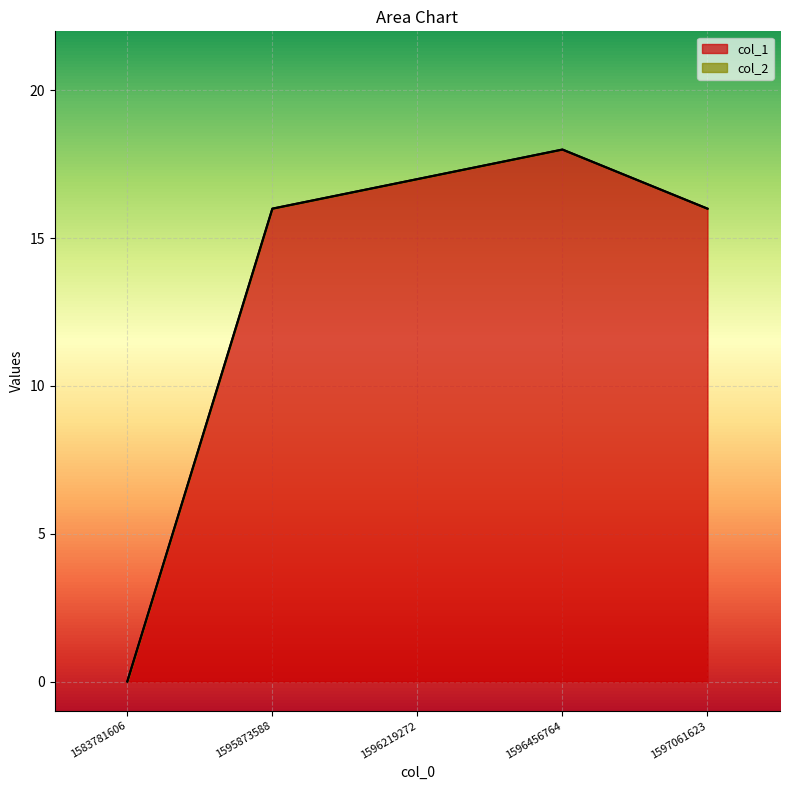

Count the number of categories in the chart.

5